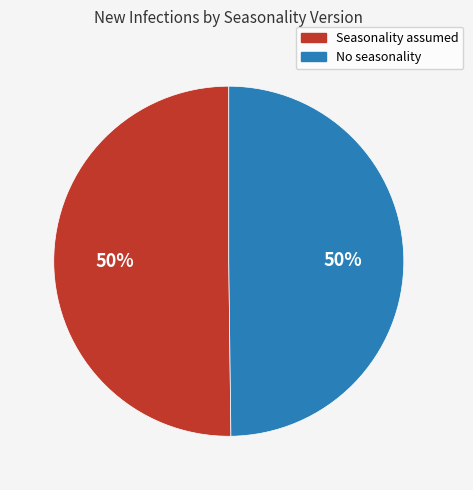

Is the sum of Seasonality assumed and No seasonality greater than half?

Yes